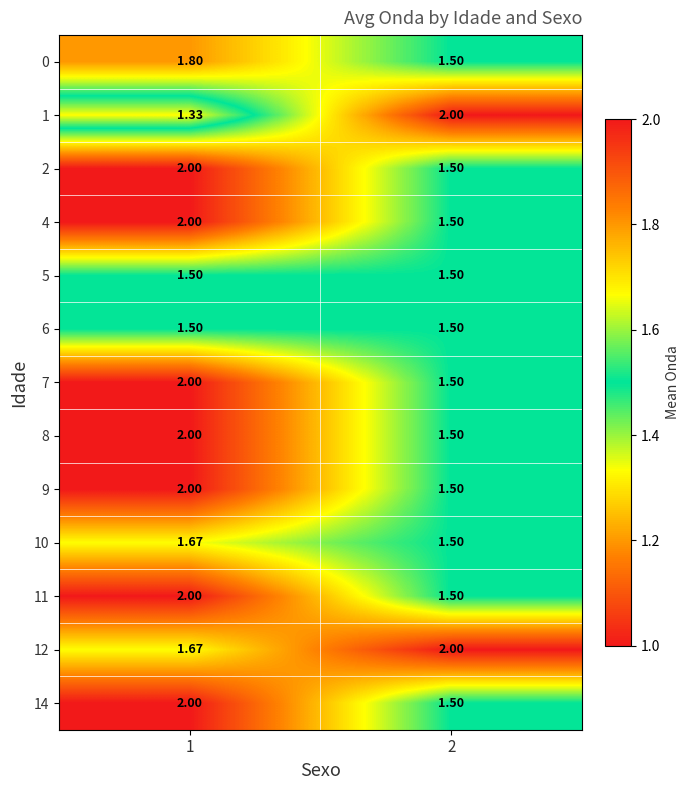

How many distinct data groups are displayed?

13